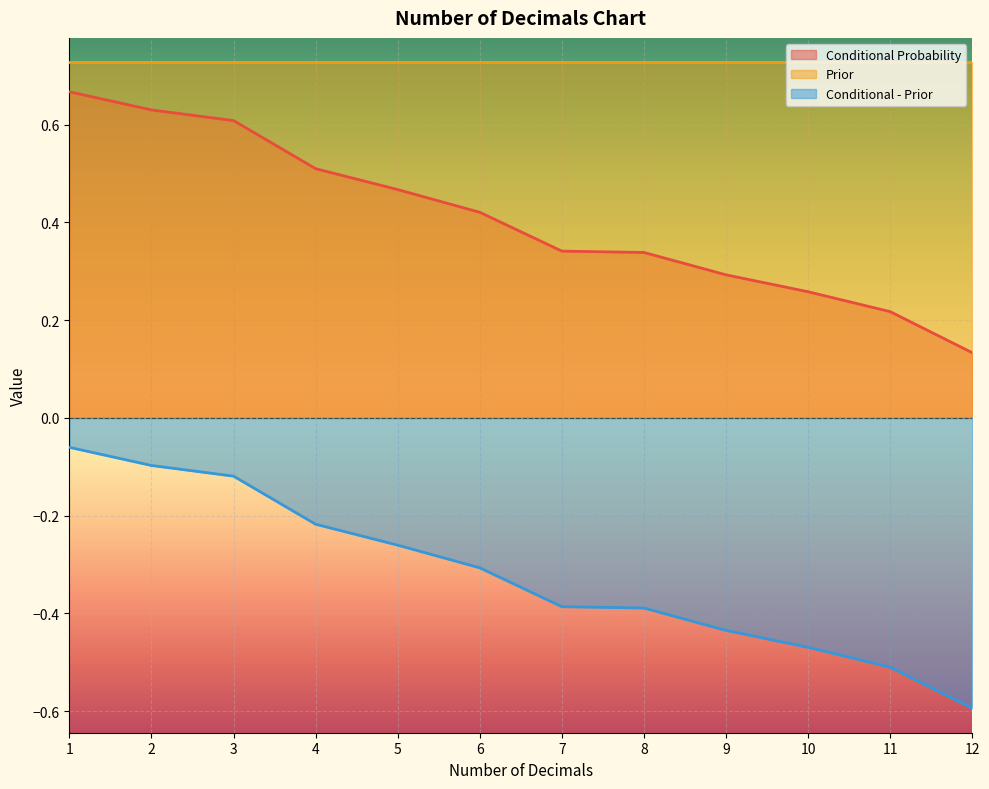

Does the chart display data point markers on the line(s)?

No